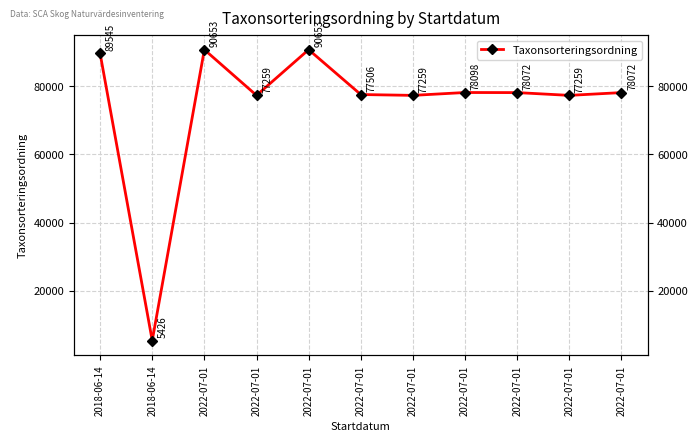

The chart shows a value of 77259 at 2022-07-01. True or false?

True